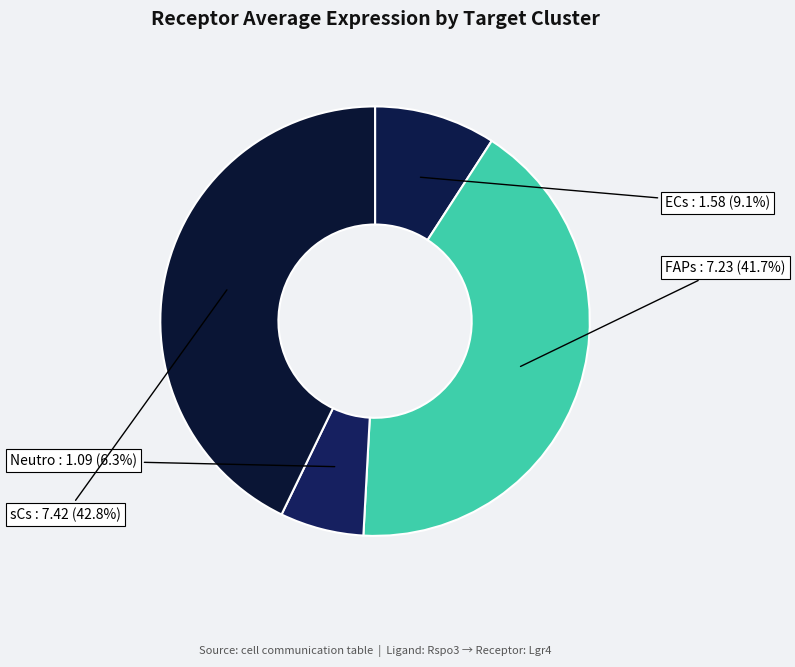

Rank the categories by value from lowest to highest.

Neutro, ECs, FAPs, sCs